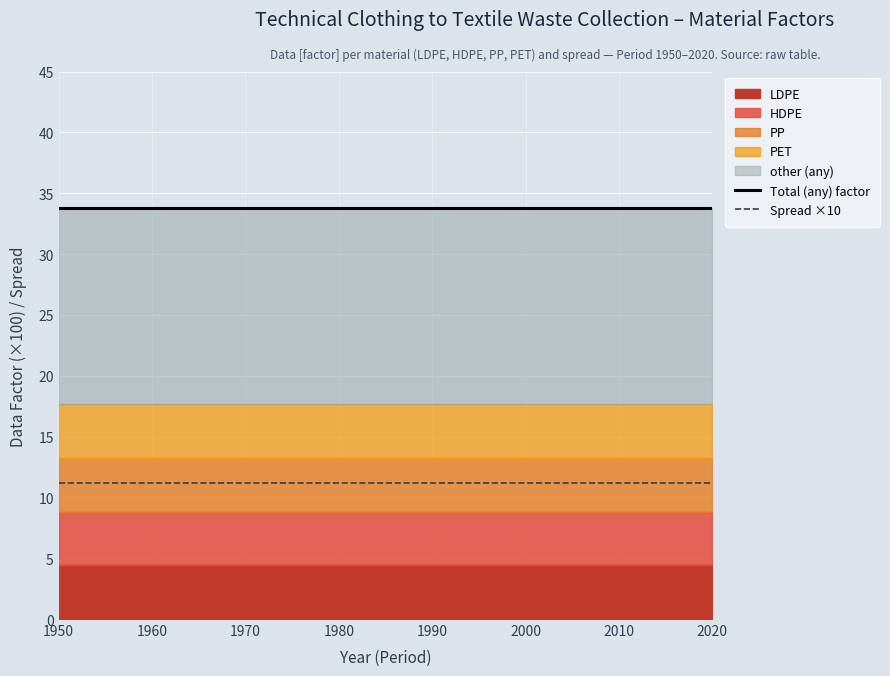

Which series has the largest total across all categories?

Total (any) factor